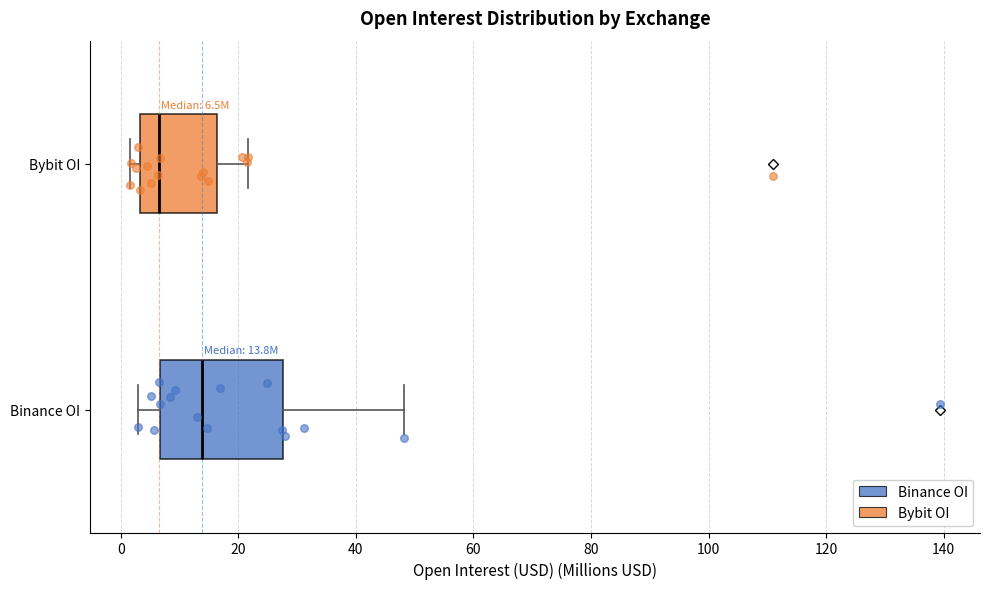

Comparing the boxes themselves (not the whiskers), which one is the widest?

Binance OI